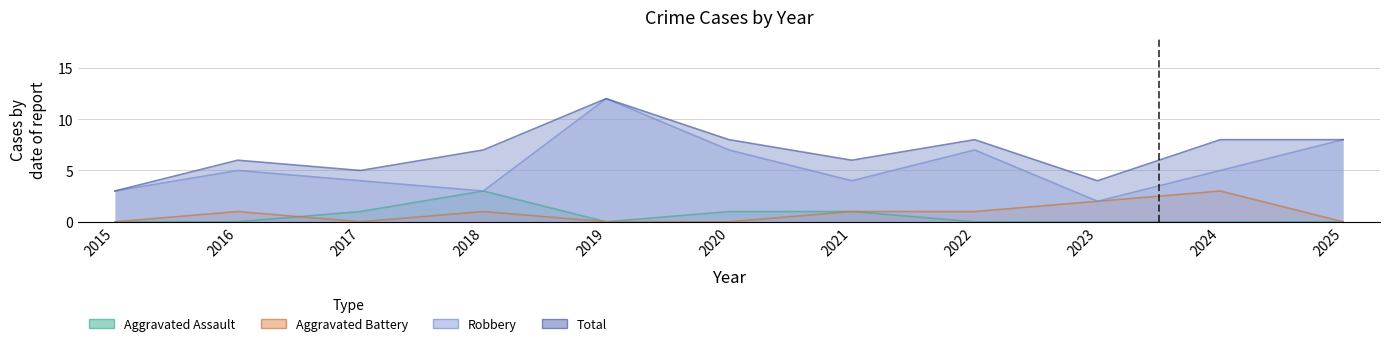

How many interior local valleys does the Aggravated Assault series have?

1